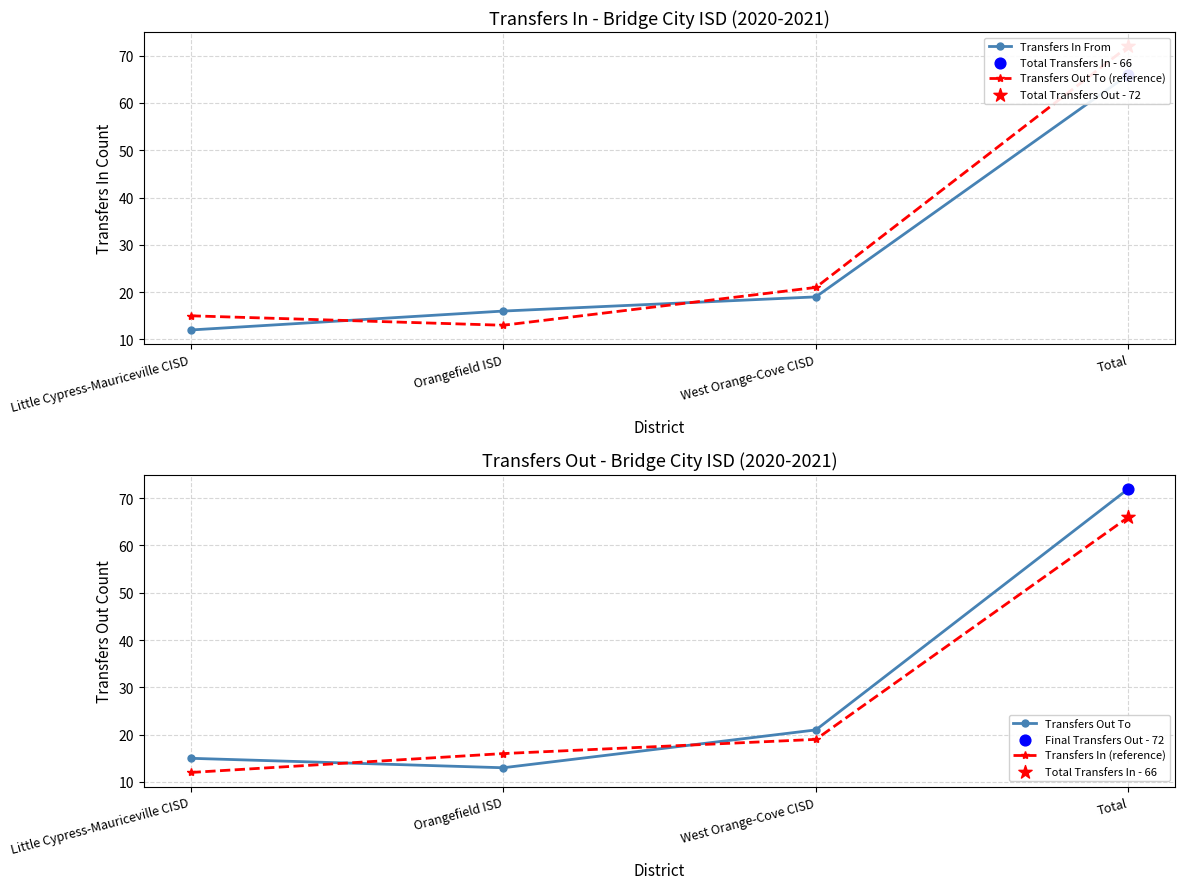

What is the total value across all series at West Orange-Cove CISD?

80